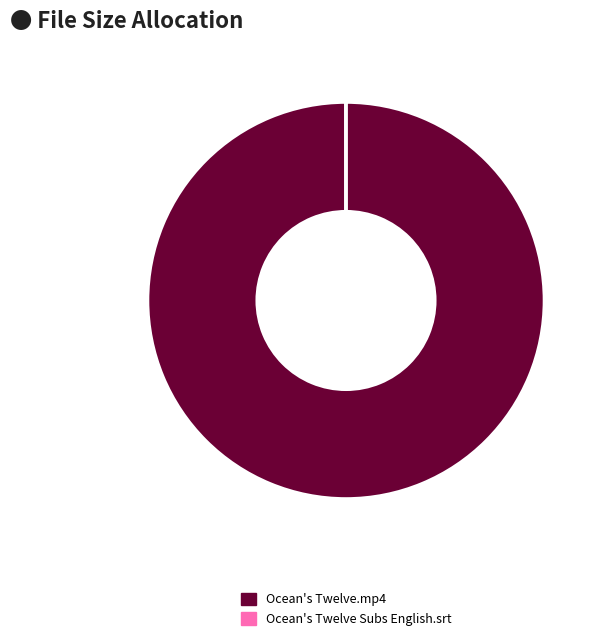

Which category accounts for the majority?

Ocean's Twelve.mp4